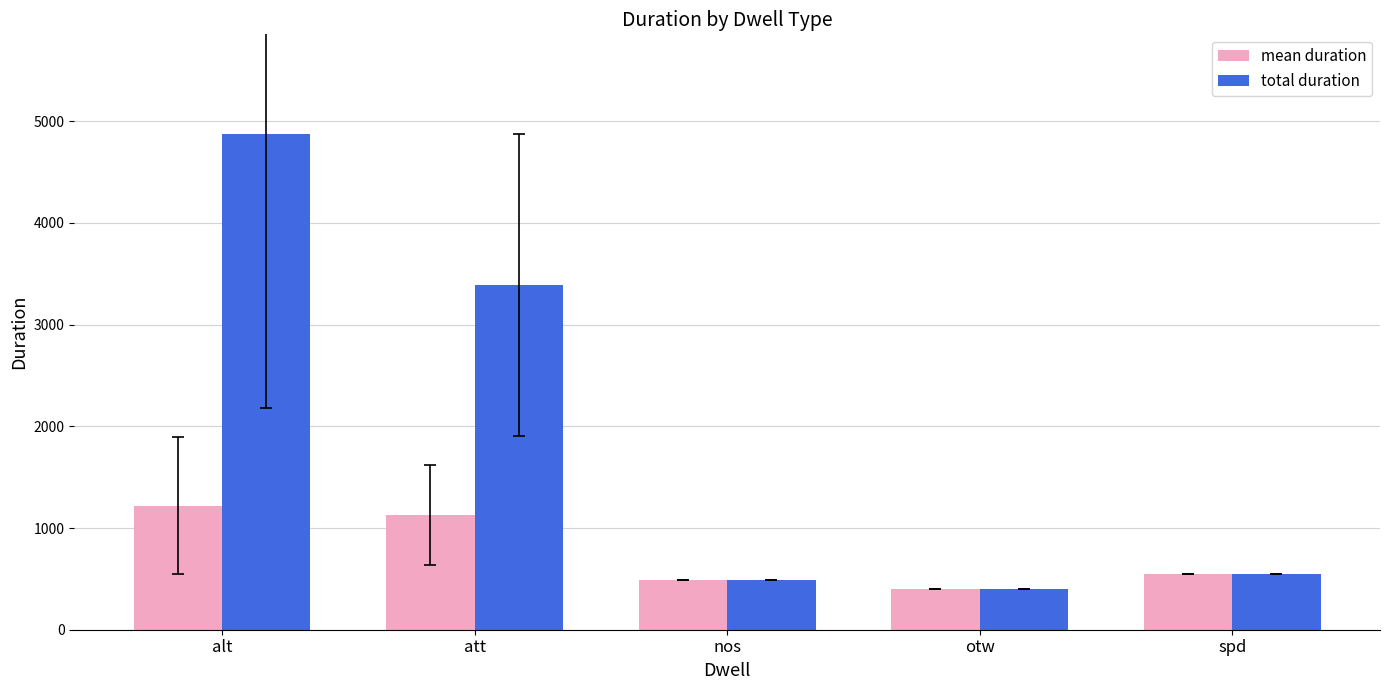

The value of total duration at alt is 2104.2. True or false?

False